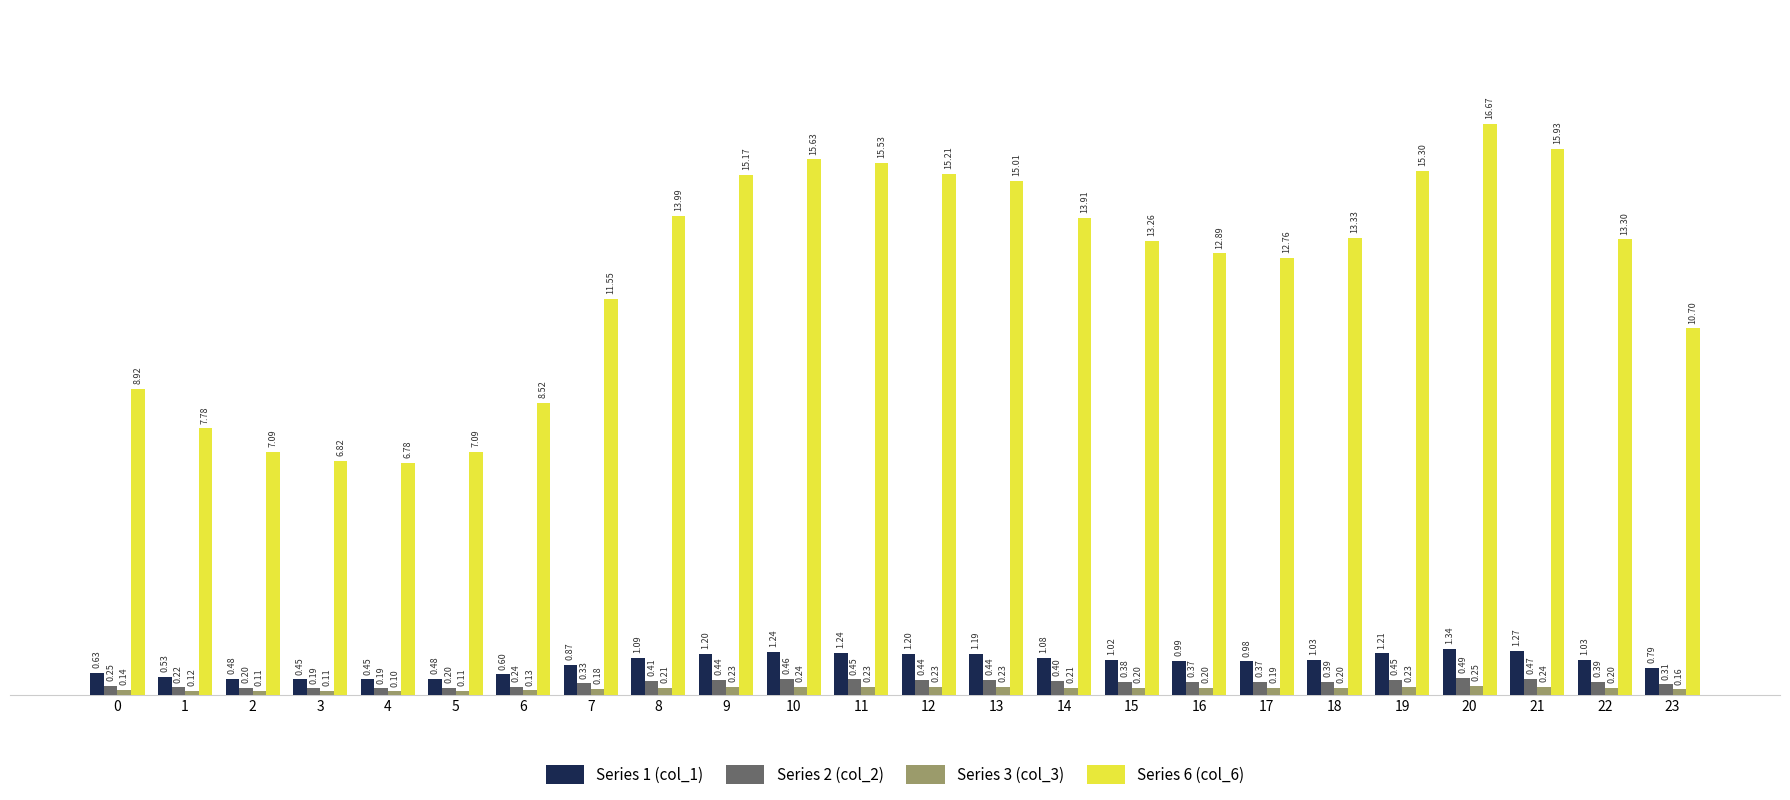

Which series has the largest total across all categories?

Series 6 (col_6)